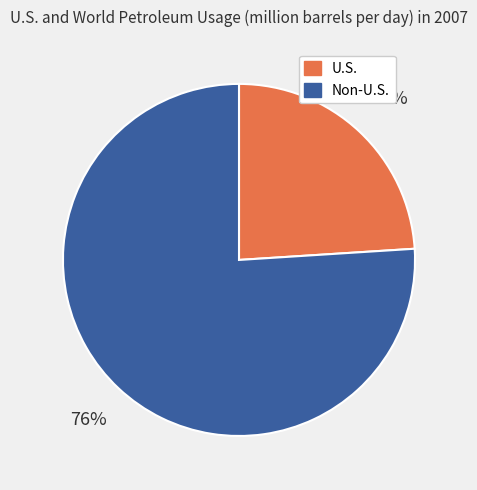

Which category has the smallest portion of the pie?

U.S.